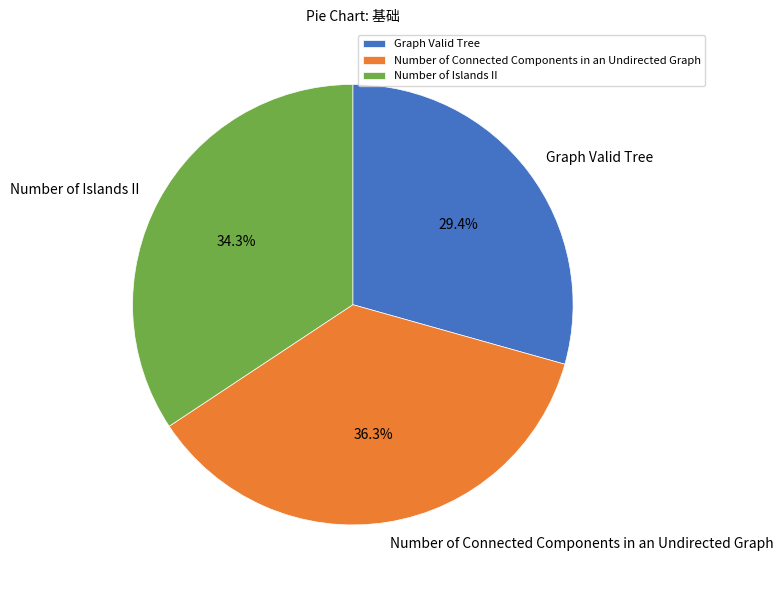

The Number of Islands II slice represents 40% of the pie. True or false?

False